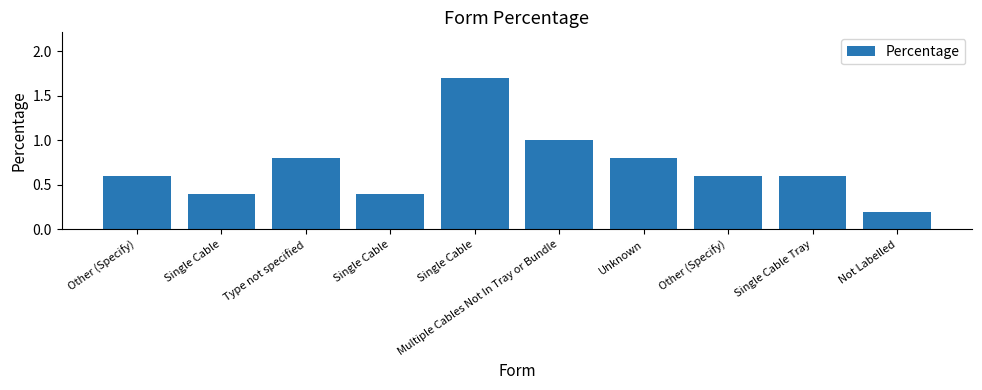

Where is the data nearest to the value 0?

Not Labelled